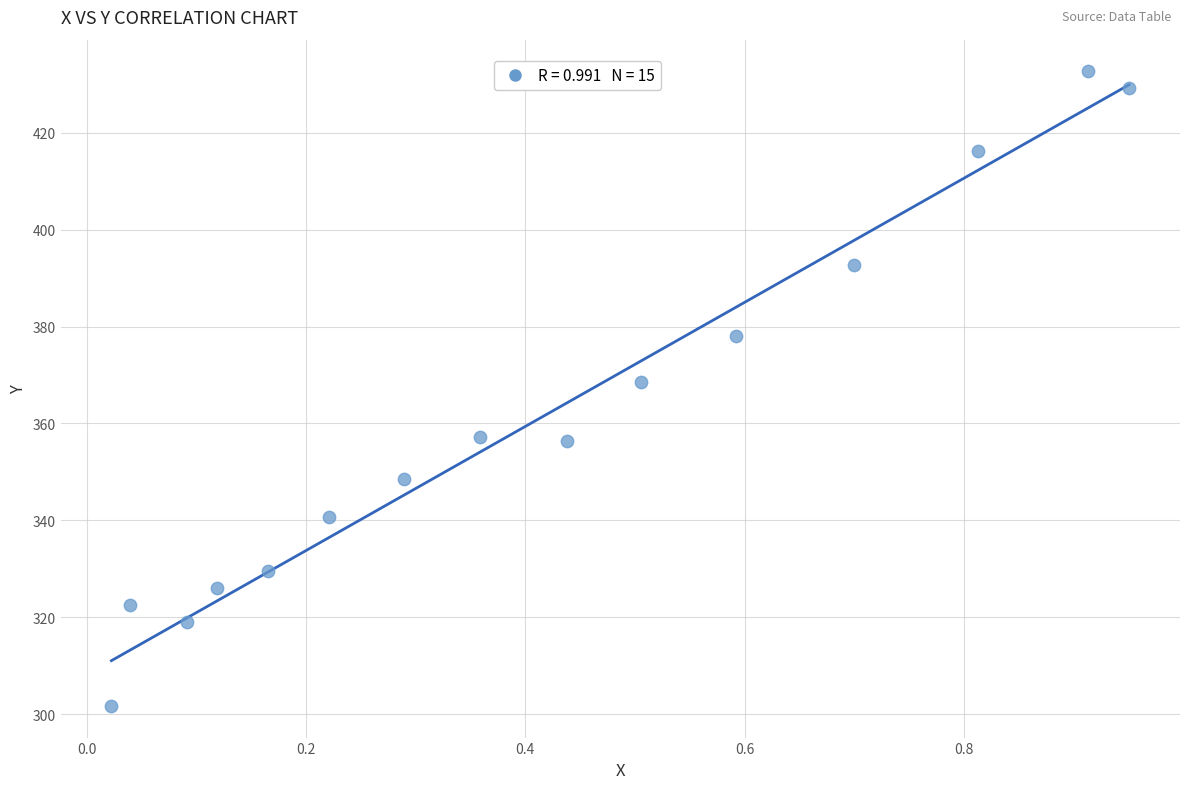

What is the range of Y values (max minus min)?

130.9